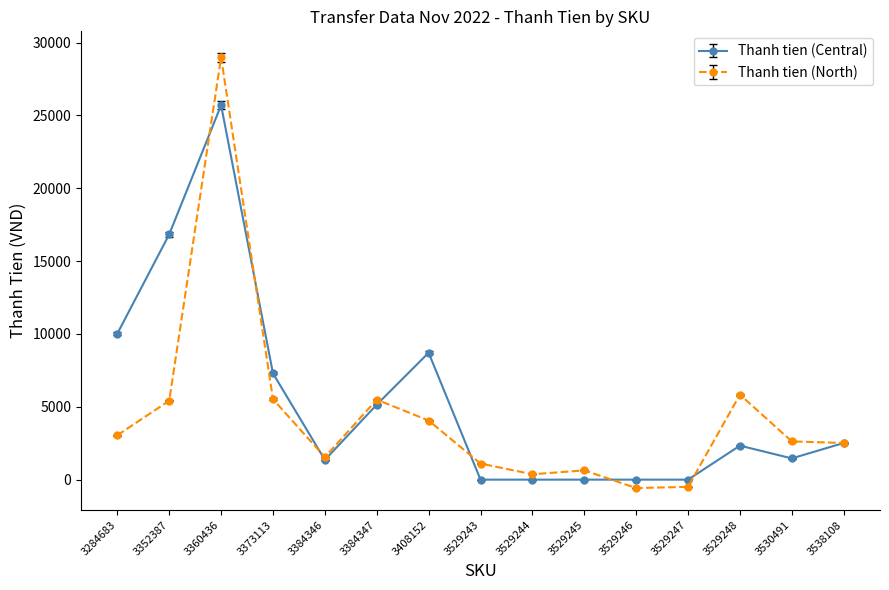

At which label does Thanh tien (Central) first exceed 2333?

3284683